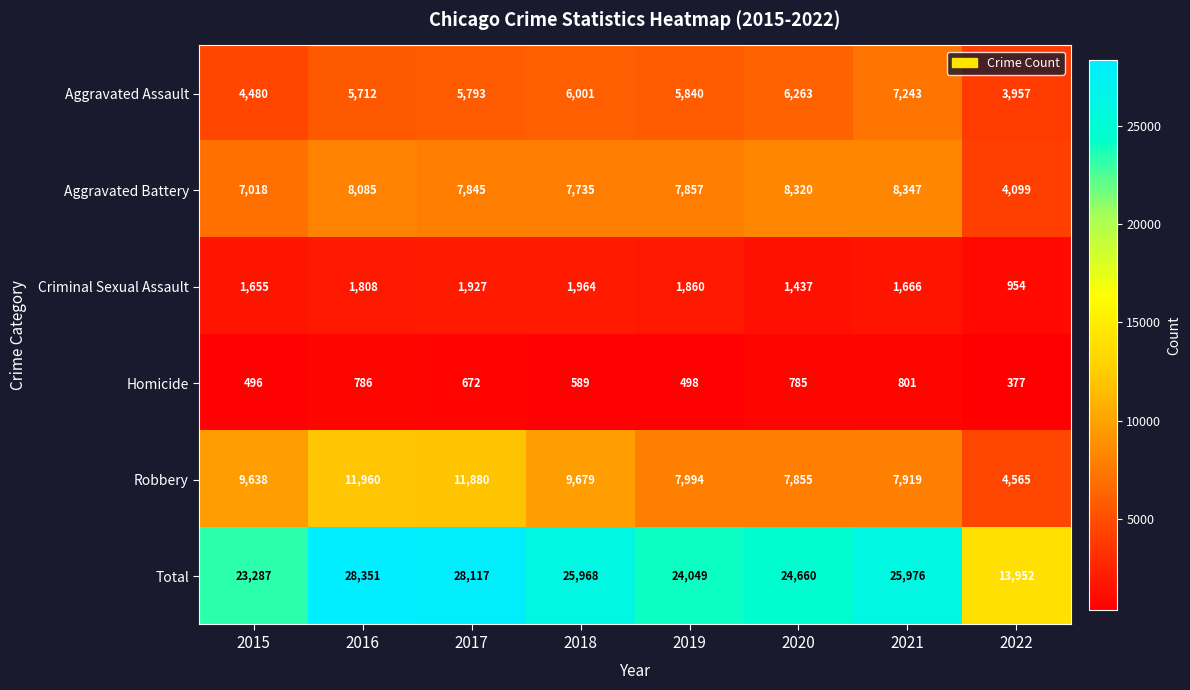

At which label does Robbery reach its peak?

2016